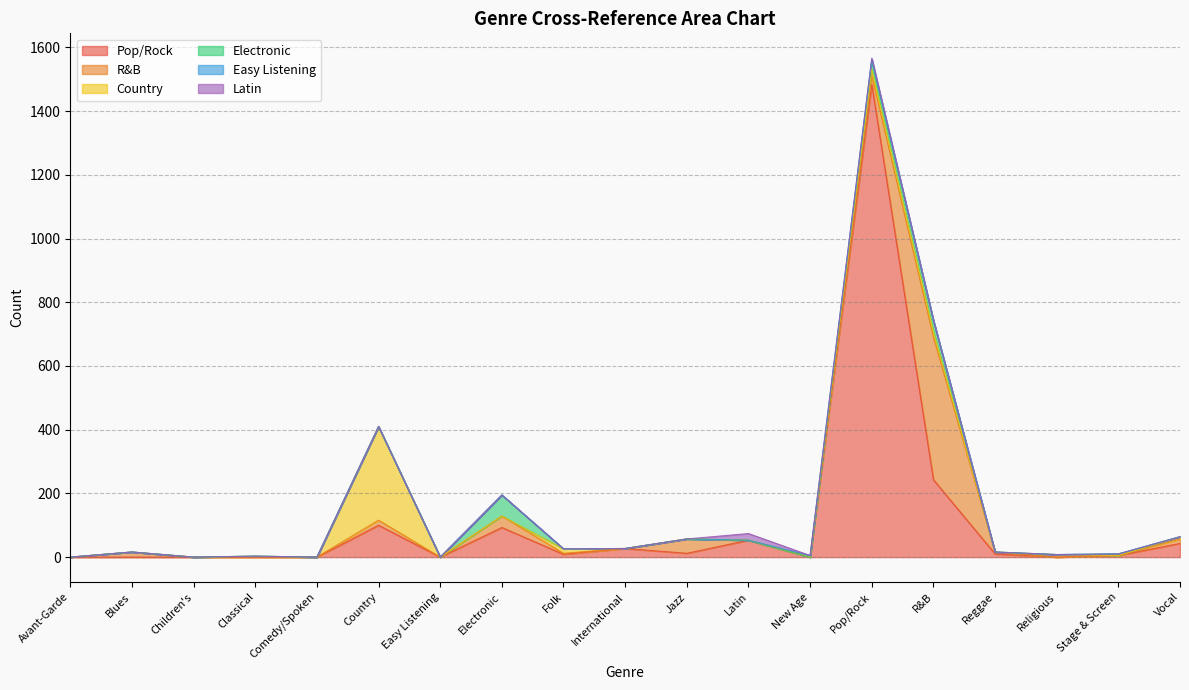

How many values in Electronic are above zero?

4